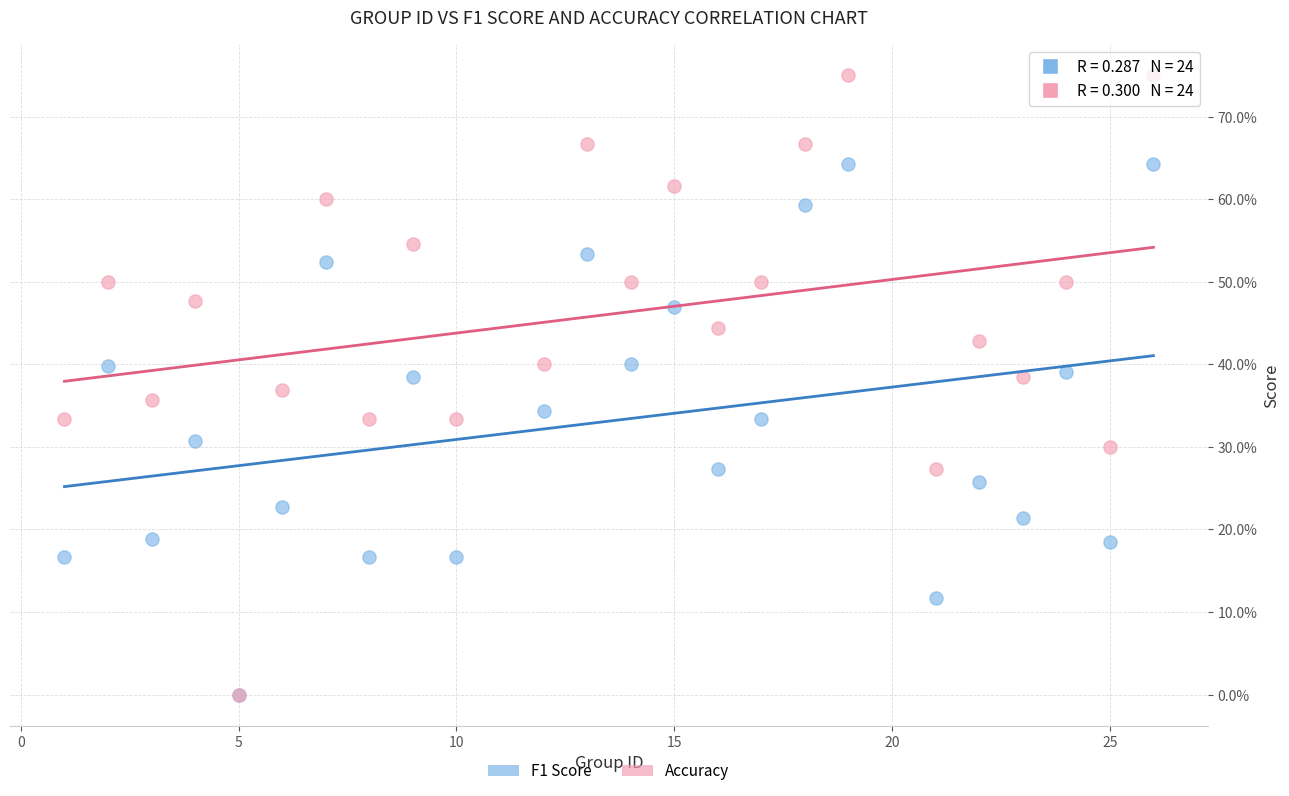

Which series has the largest Y range (max minus min)?

Accuracy